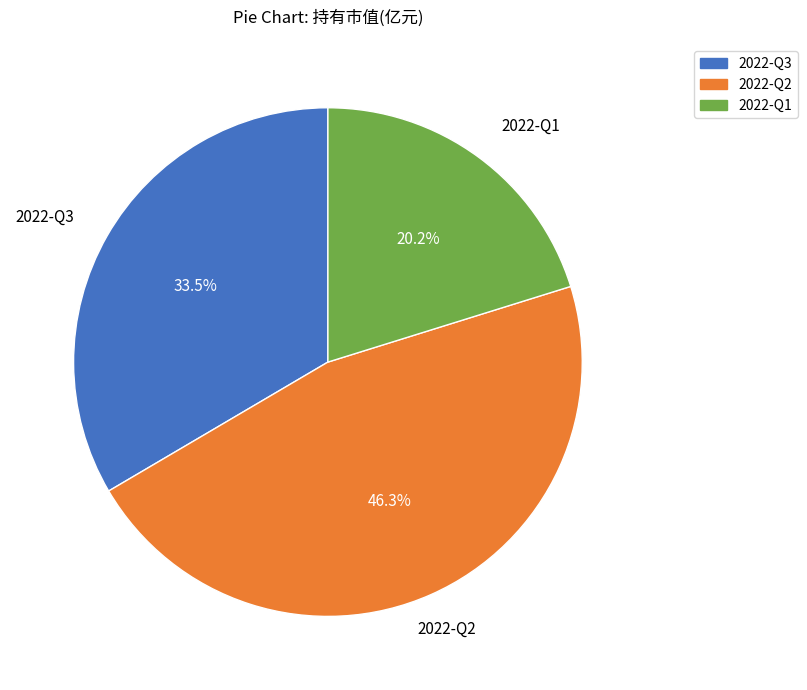

What percentage is the 2022-Q1 slice, to the nearest percent?

20%